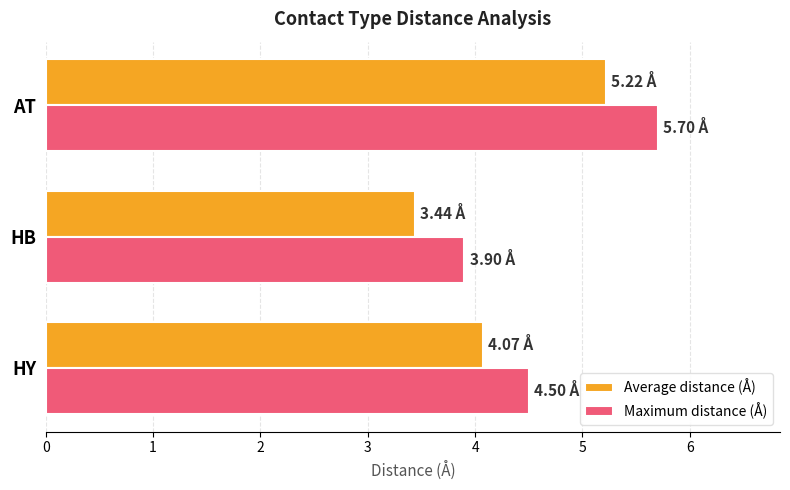

Where is Maximum distance (Å) nearest to the value 4?

HB